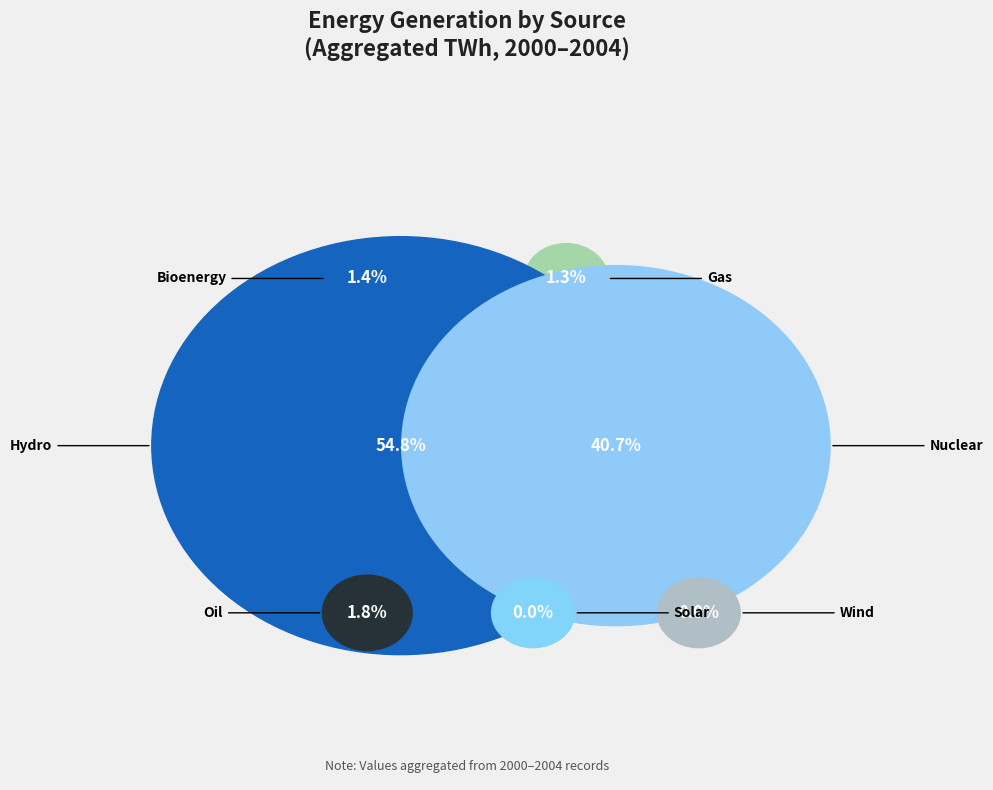

Is it true that oil is 1% of the pie?

False